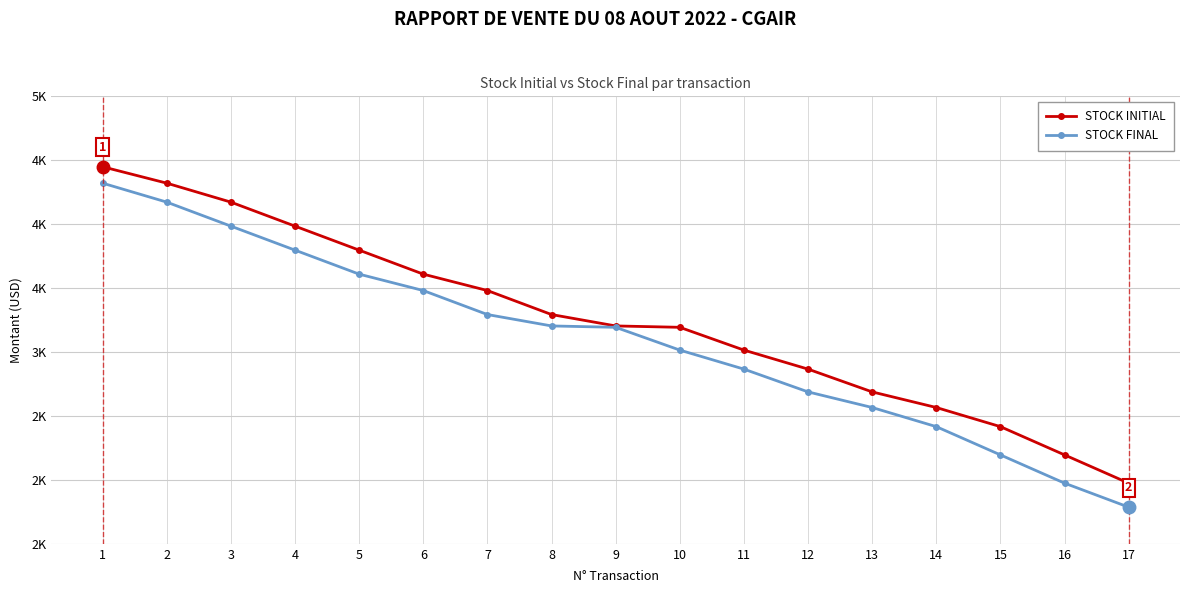

What is the difference between the maximum and minimum values in the STOCK INITIAL series?

2474.8